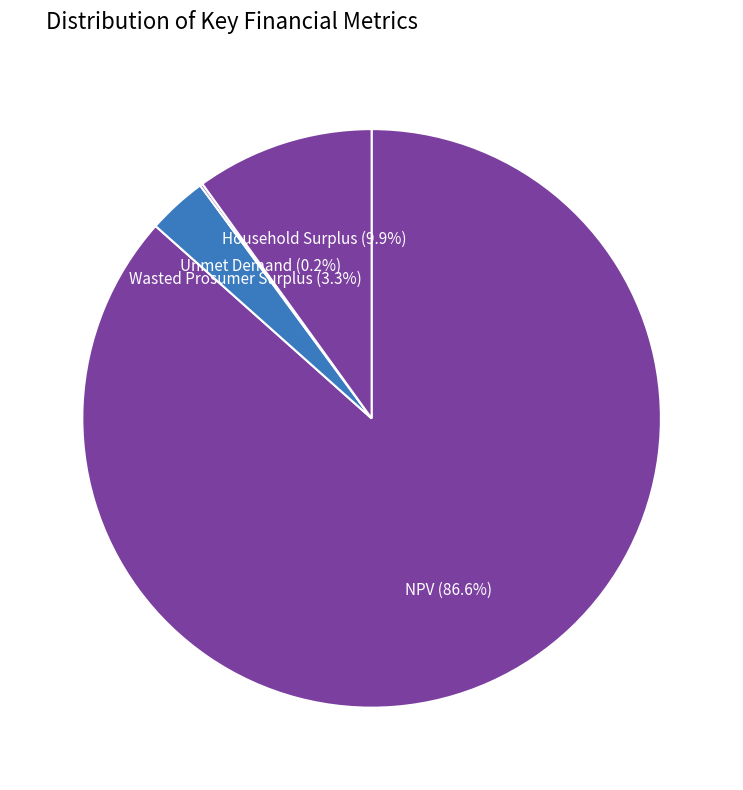

Rank the categories by value from highest to lowest.

NPV, Household Surplus, Wasted Prosumer Surplus, Unmet Demand